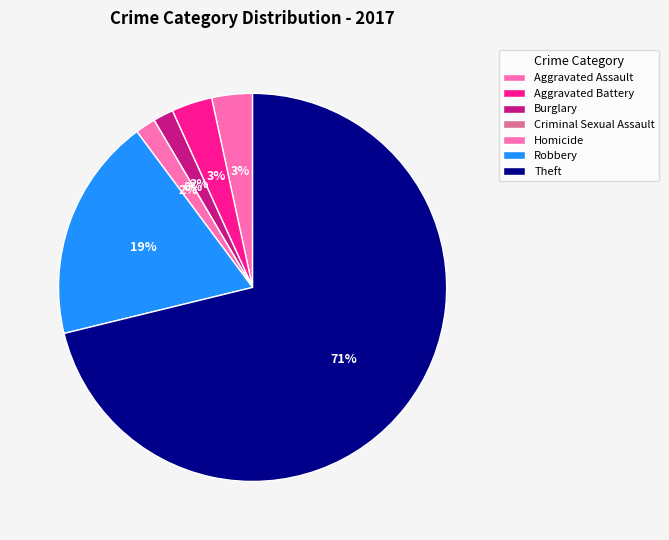

Count the number of slices in the pie.

7